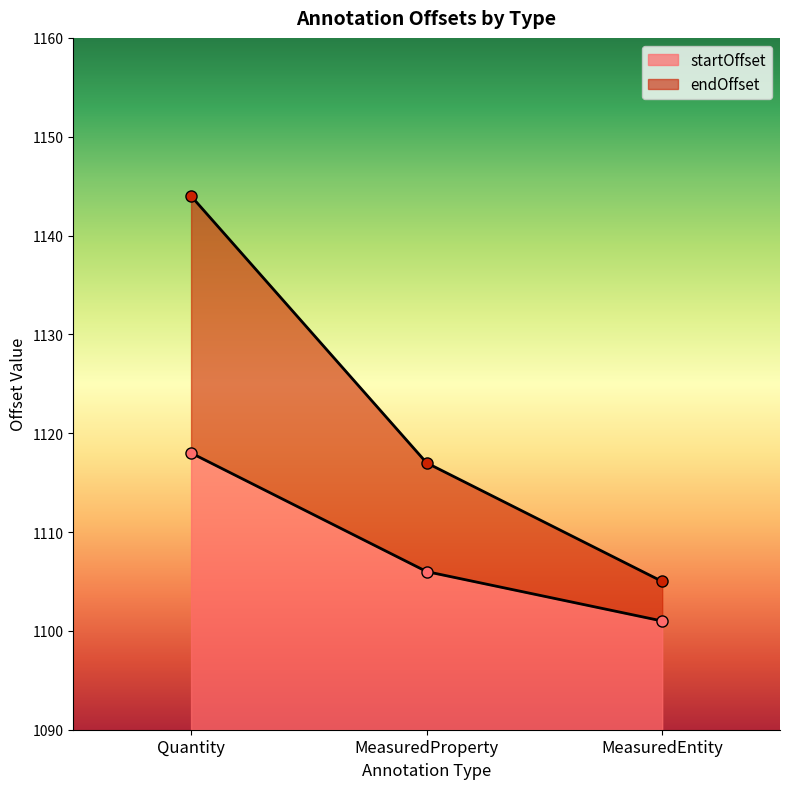

How many lines are shown in the chart?

2